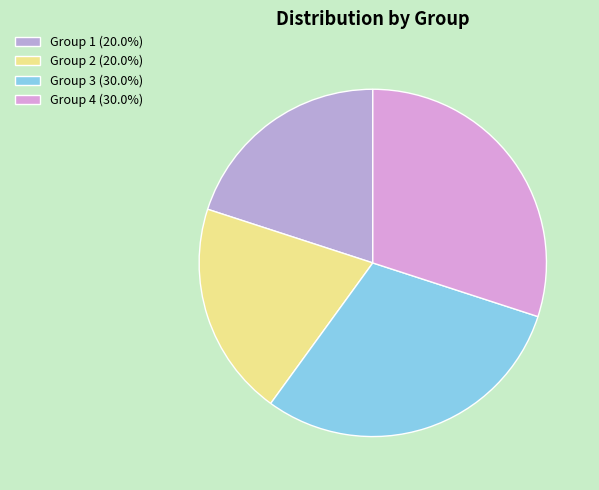

How many segments does this pie chart have?

4